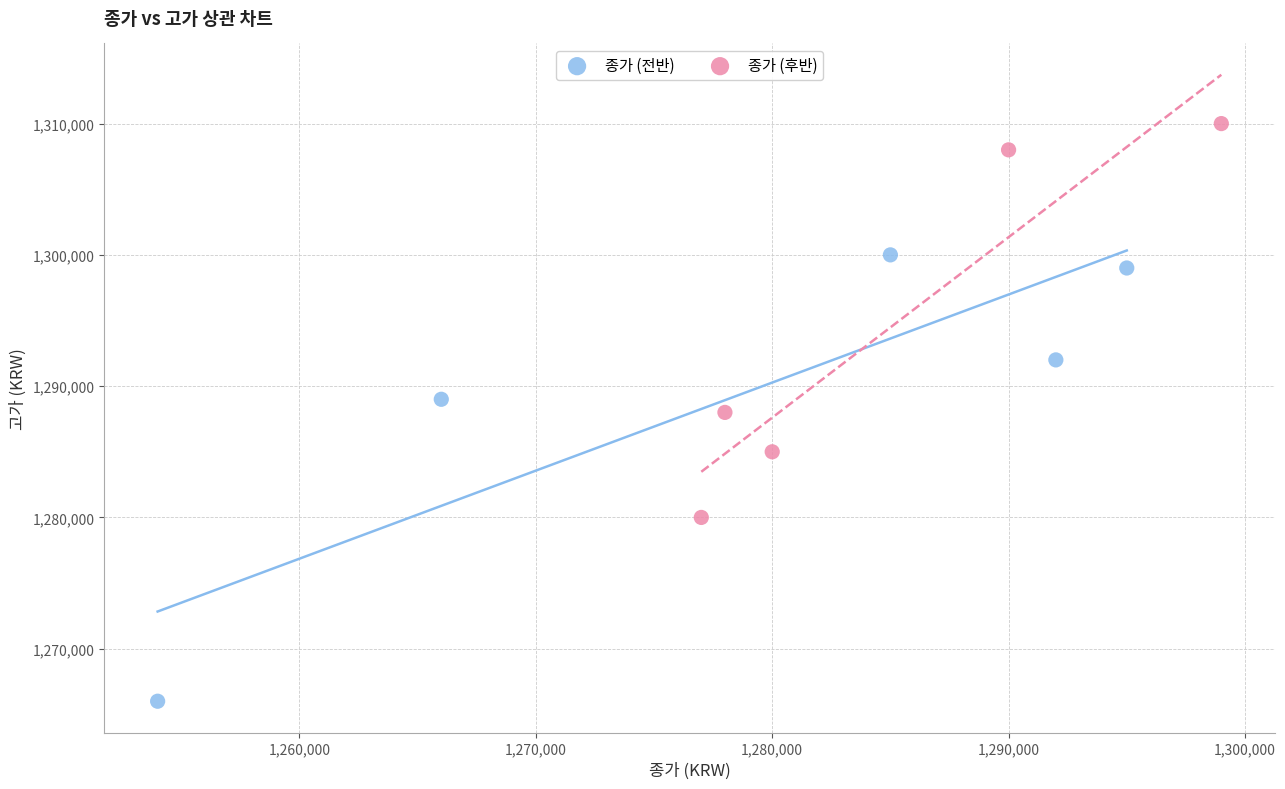

What are all the series names shown in the legend?

종가 (전반), 종가 (후반)